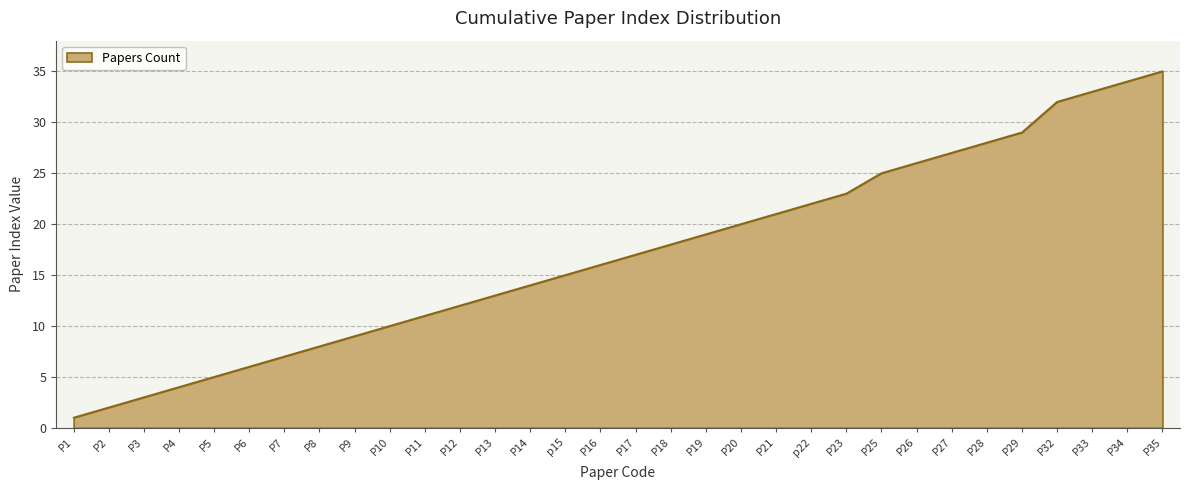

What is the sum of all values?

545